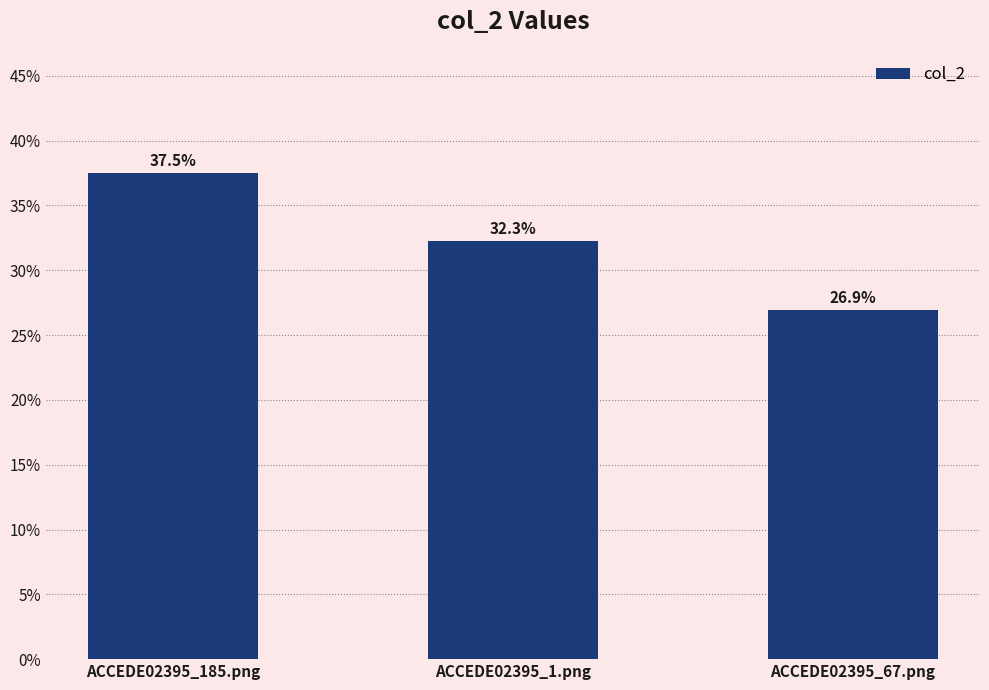

At which category does the chart reach its minimum across all series?

ACCEDE02395_67.png